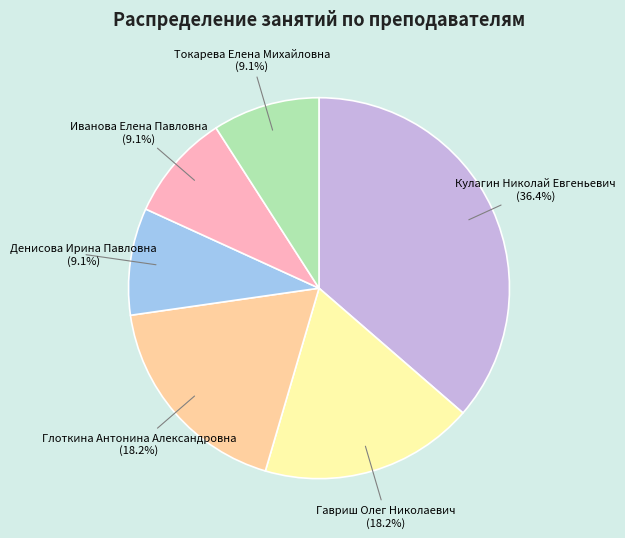

Does any single category account for the majority?

No